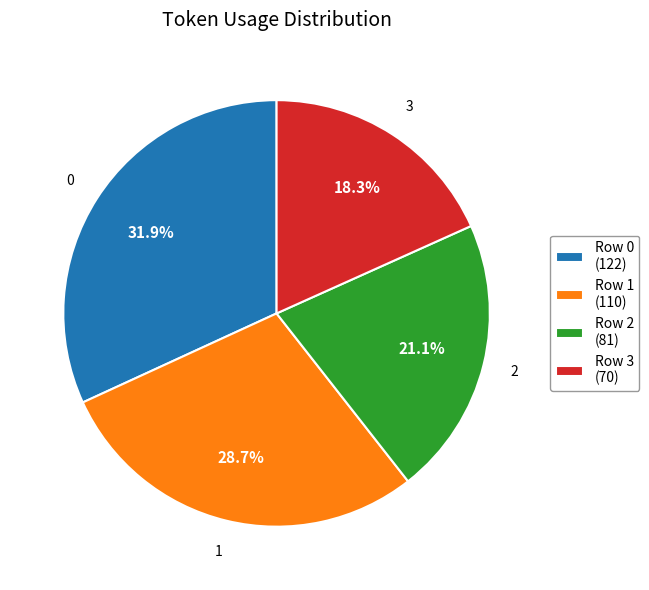

Count the number of slices in the pie.

4